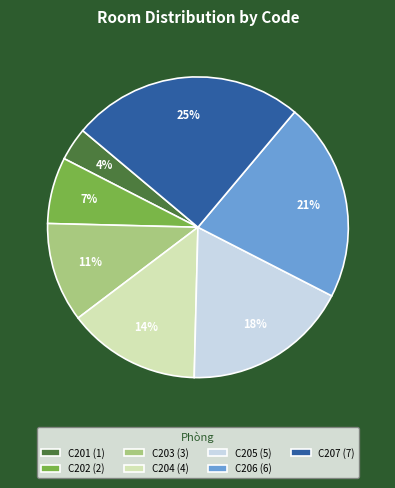

Which has a higher value, C206 or C204?

C206